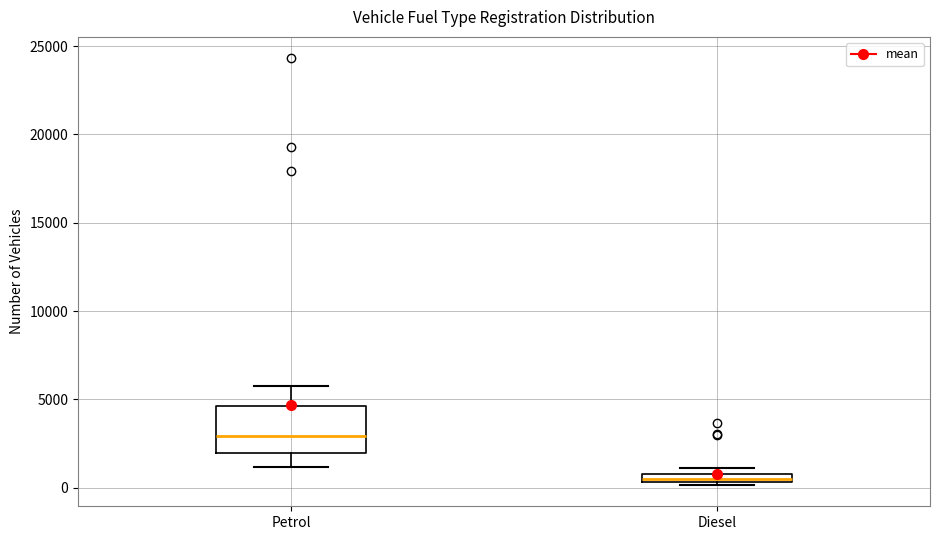

Where does the lower whisker of the box for Petrol end on the y-axis? The values are not printed on the chart, so give them approximately, as read against the axis.

1000